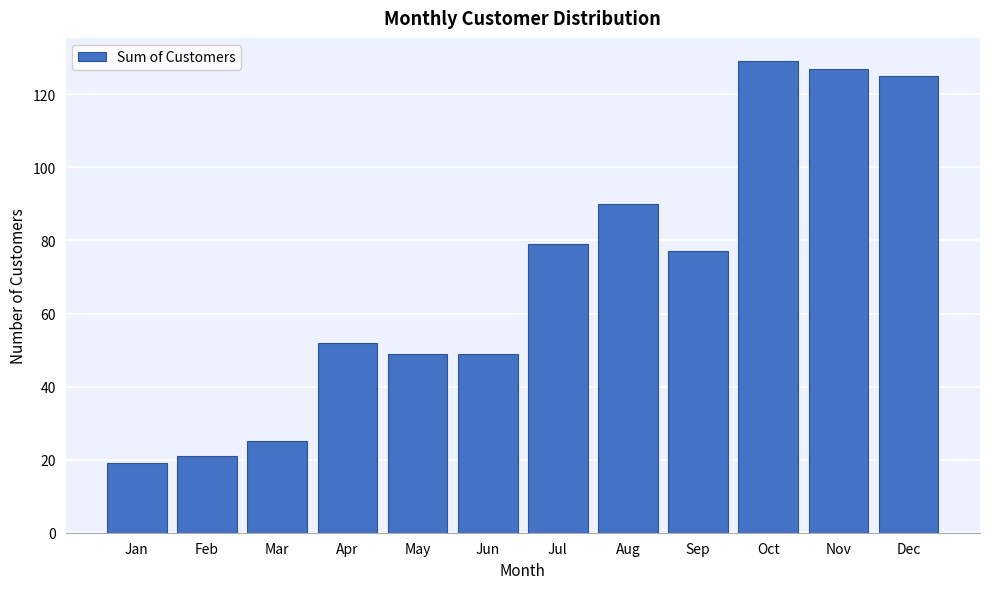

Reading left to right, what are all the values shown in this chart?

Jan=19	Feb=21	Mar=25	Apr=52	May=49	Jun=49	Jul=79	Aug=90	Sep=77	Oct=129	Nov=127	Dec=125